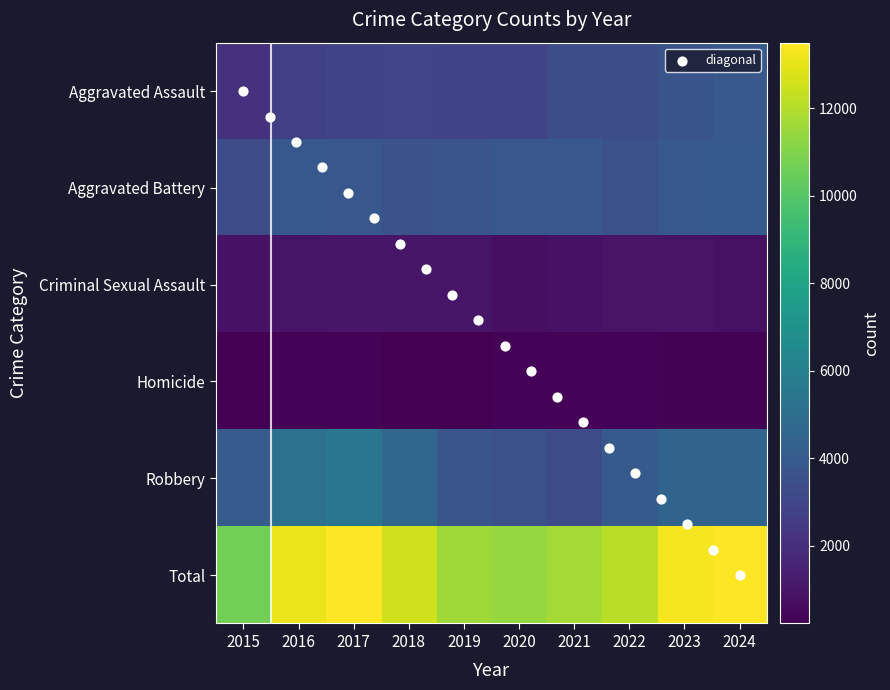

What is the minimum value shown in the chart?

221